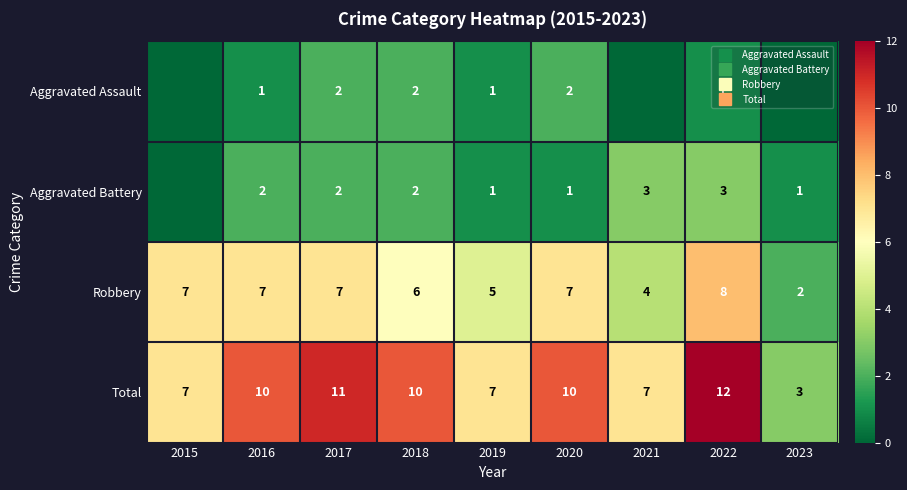

Count the number of data series in this chart.

4